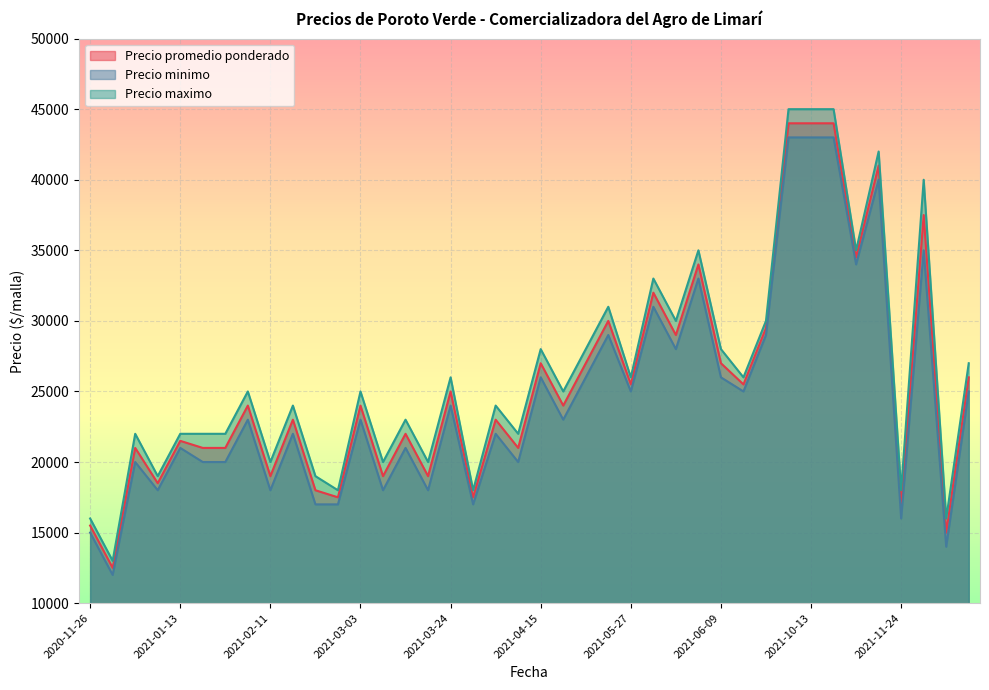

What is the minimum value shown in the chart?

12000